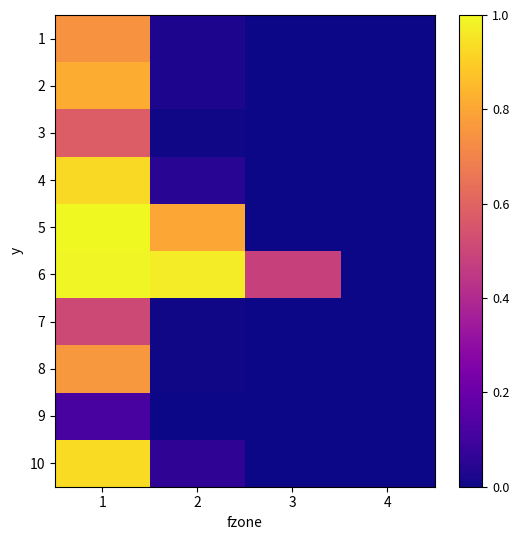

Reading right to left, what are all the values shown in this chart?

1: 4=0.0	3=0.0	2=0.0	1=0.7
2: 4=0.0	3=0.0	2=0.0	1=0.8
3: 4=0.0	3=0.0	2=0.0	1=0.6
4: 4=0.0	3=0.0	2=0.0	1=0.9
5: 4=0.0	3=0.0	2=0.8	1=1.0
6: 4=0.0	3=0.5	2=1.0	1=1.0
7: 4=0.0	3=0.0	2=0.0	1=0.5
8: 4=0.0	3=0.0	2=0.0	1=0.8
9: 4=0.0	3=0.0	2=0.0	1=0.1
10: 4=0.0	3=0.0	2=0.1	1=0.9